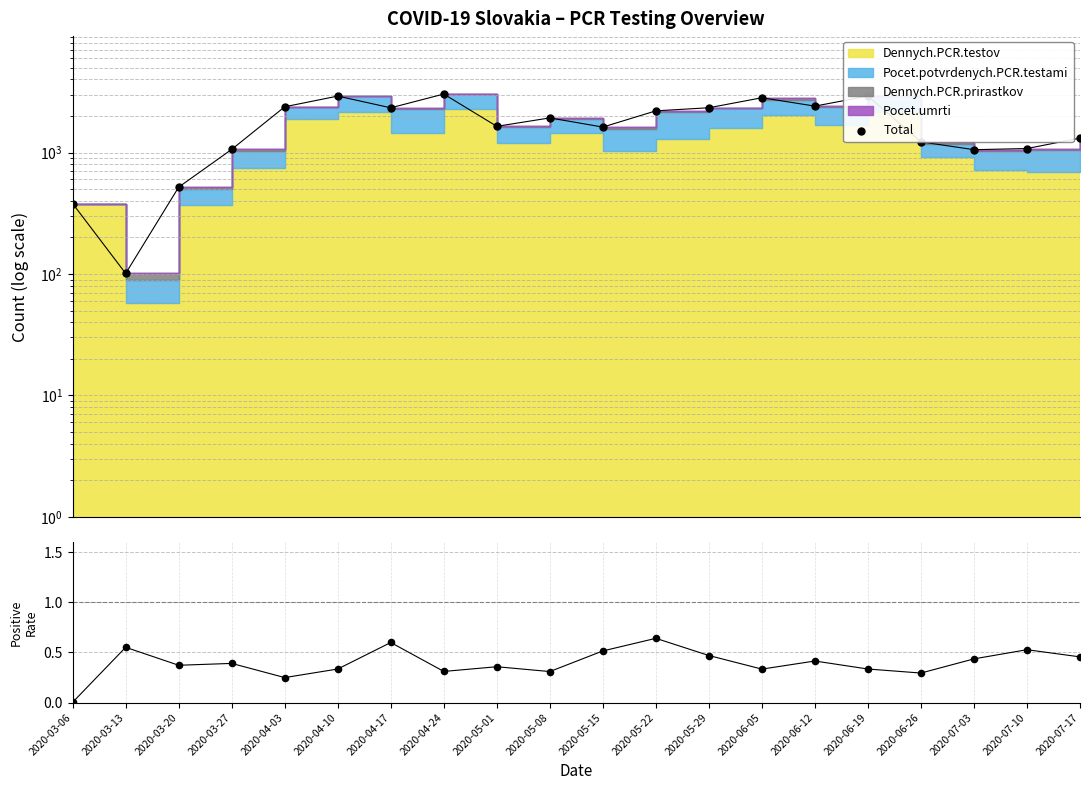

Which series has the largest total across all categories?

Total